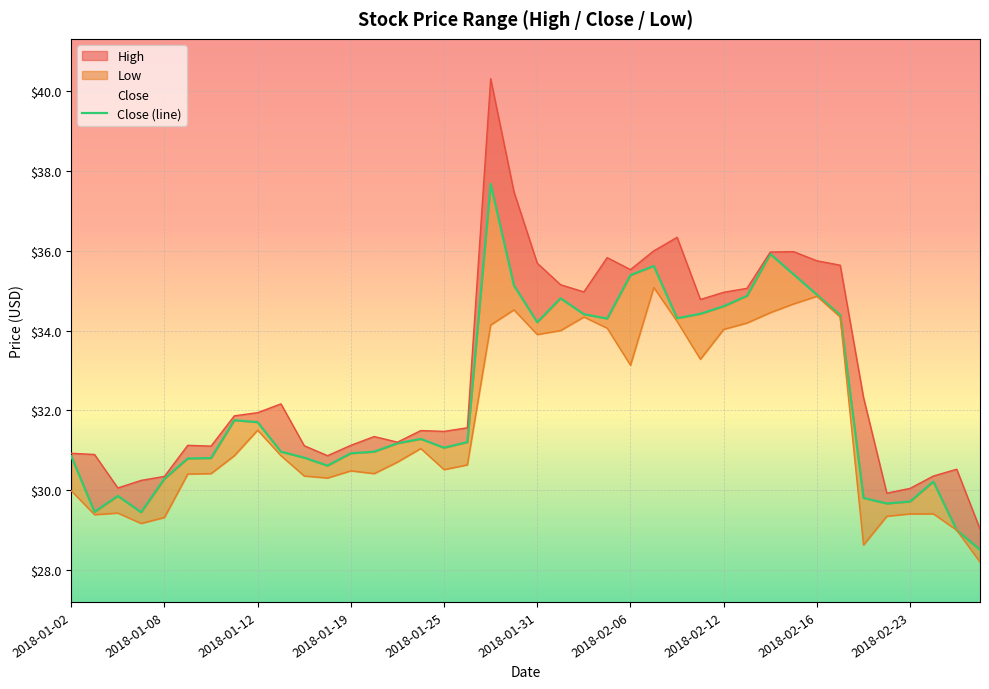

What is the sum of all values?

1291.1